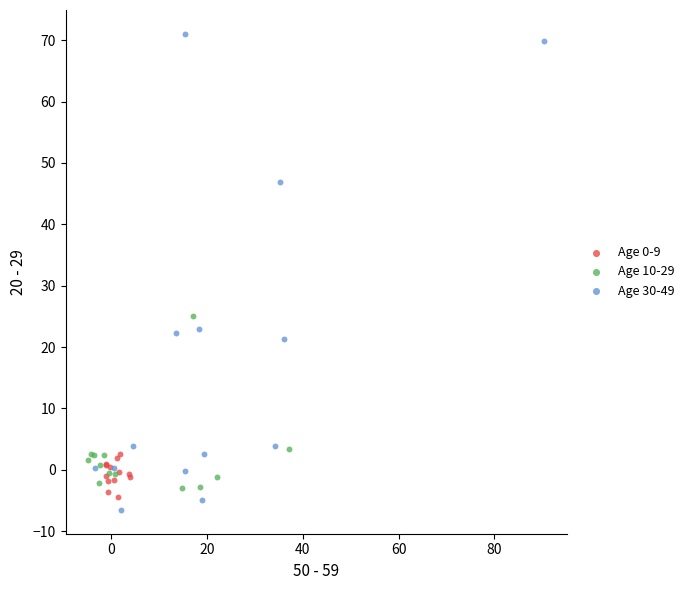

Which series has the widest spread of Y values?

Age 30-49